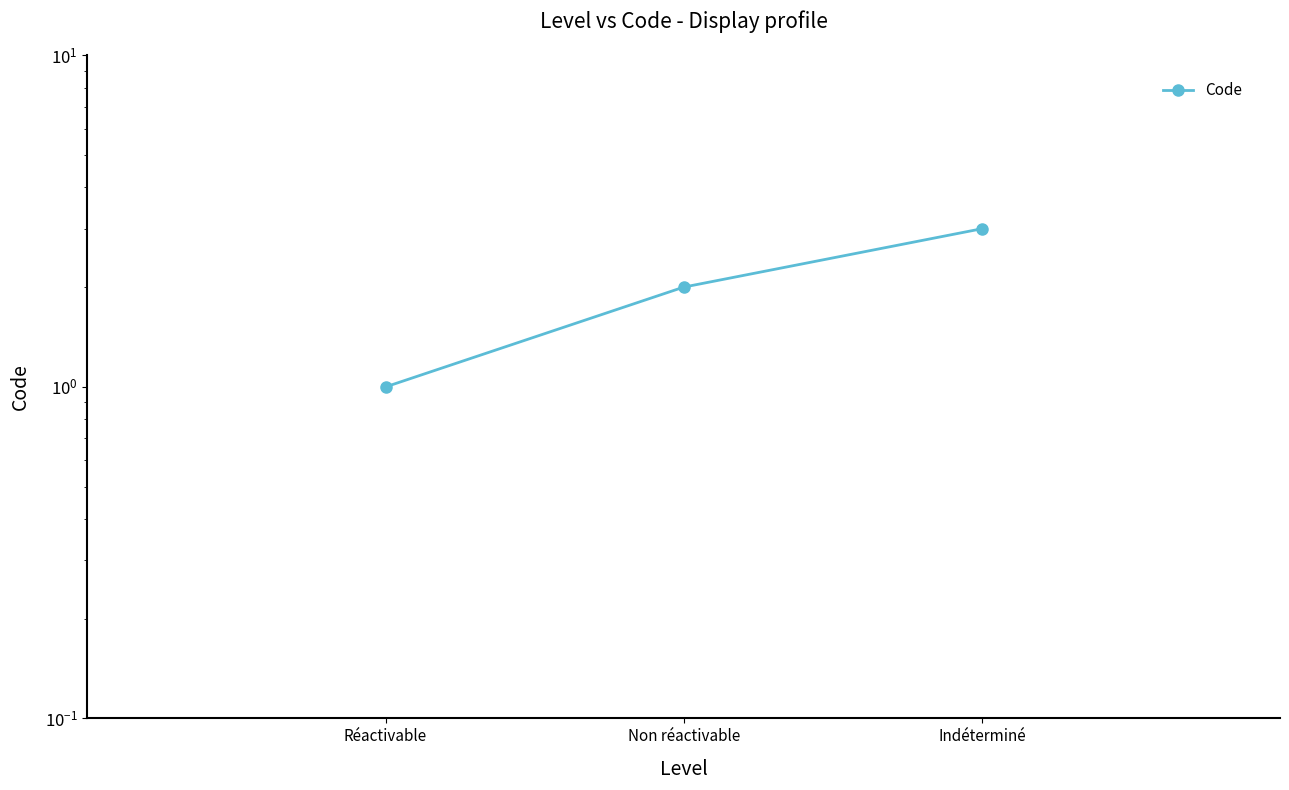

At which label does the data first exceed 2?

Indéterminé